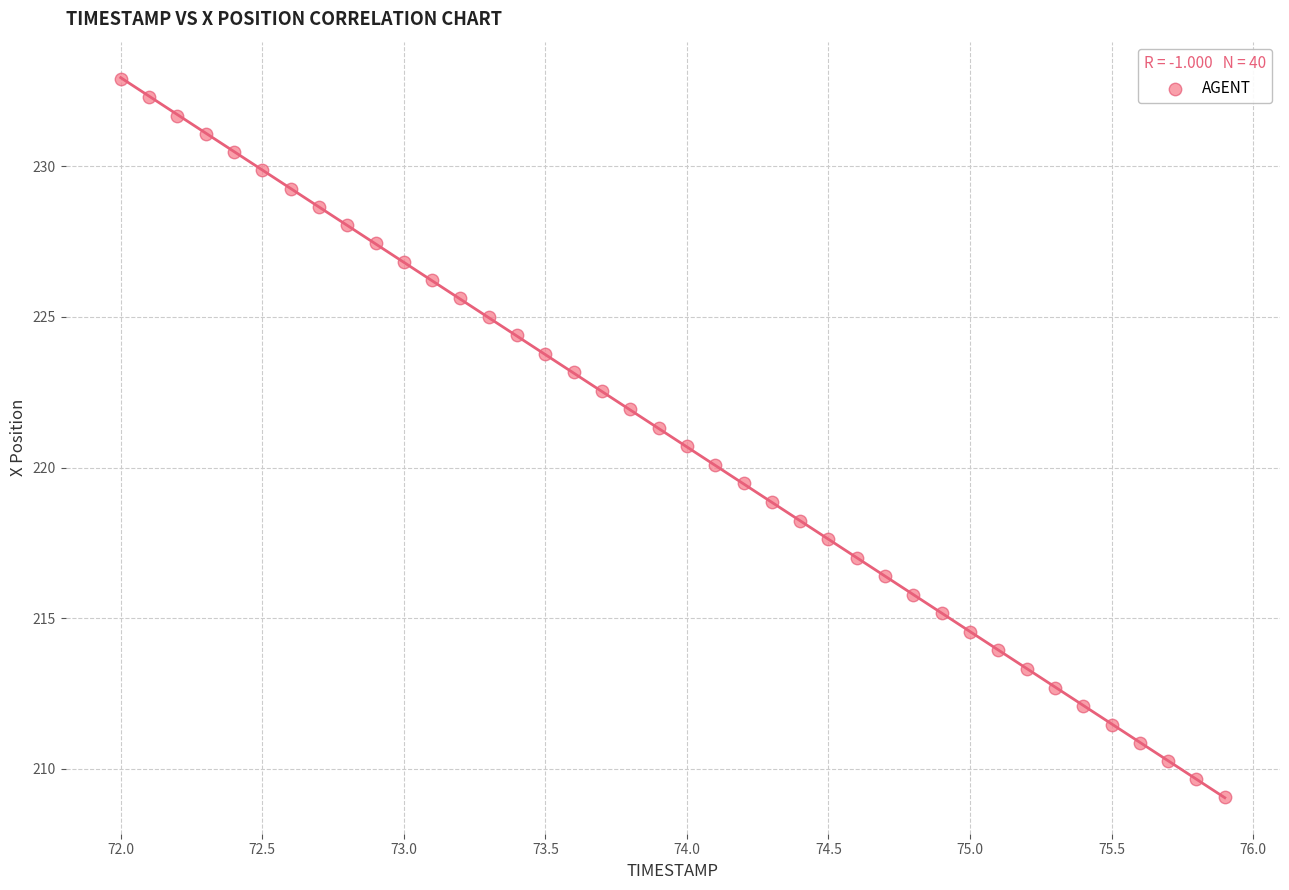

What is the range of Y values (max minus min)?

23.8